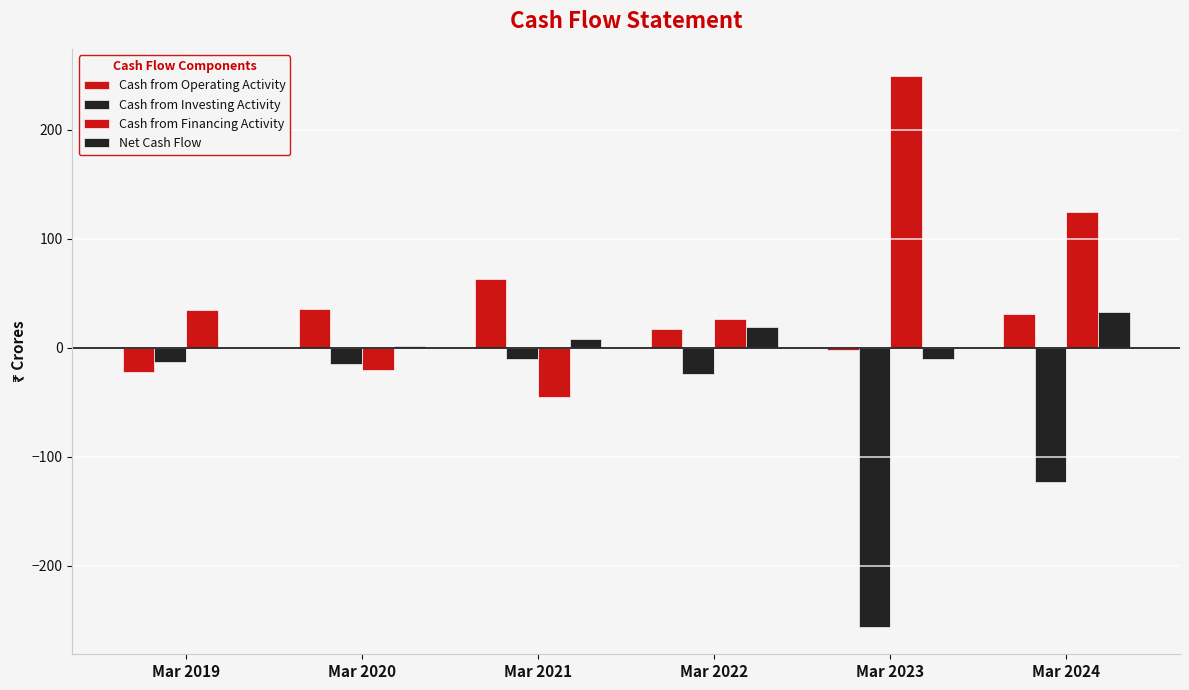

What is the sum of the Net Cash Flow values at Mar 2024 and Mar 2020?

35